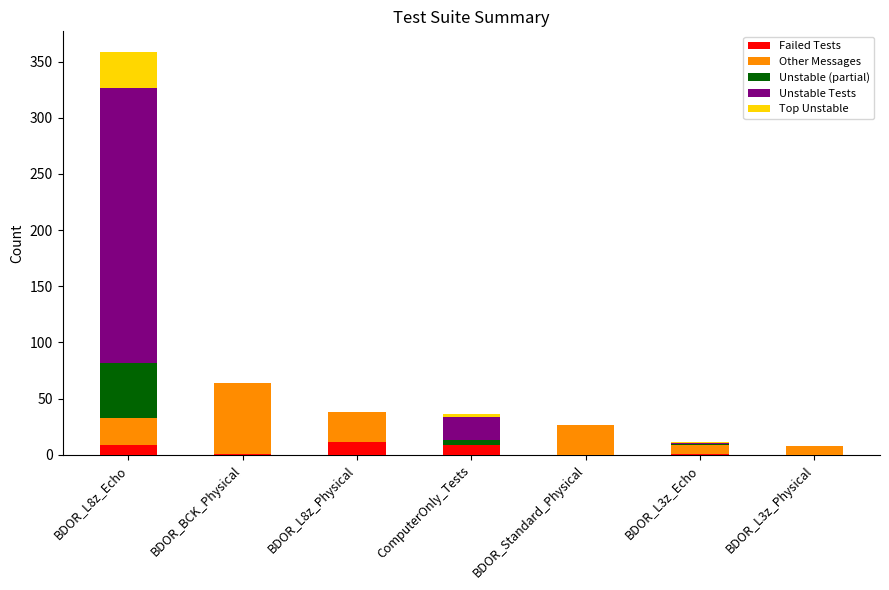

Is it true that Failed Tests equals 9.0 at ComputerOnly_Tests?

True